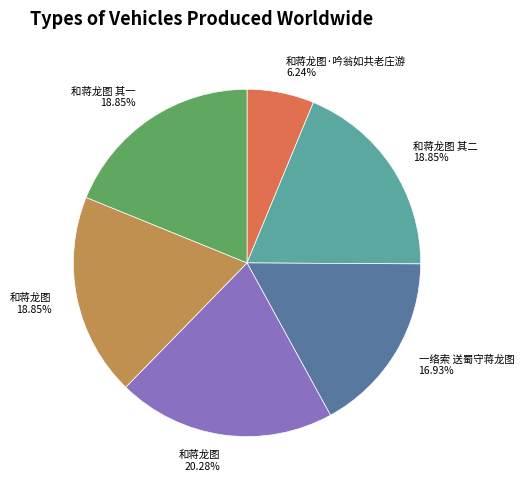

To the nearest percent, what is the average slice percentage?

17%